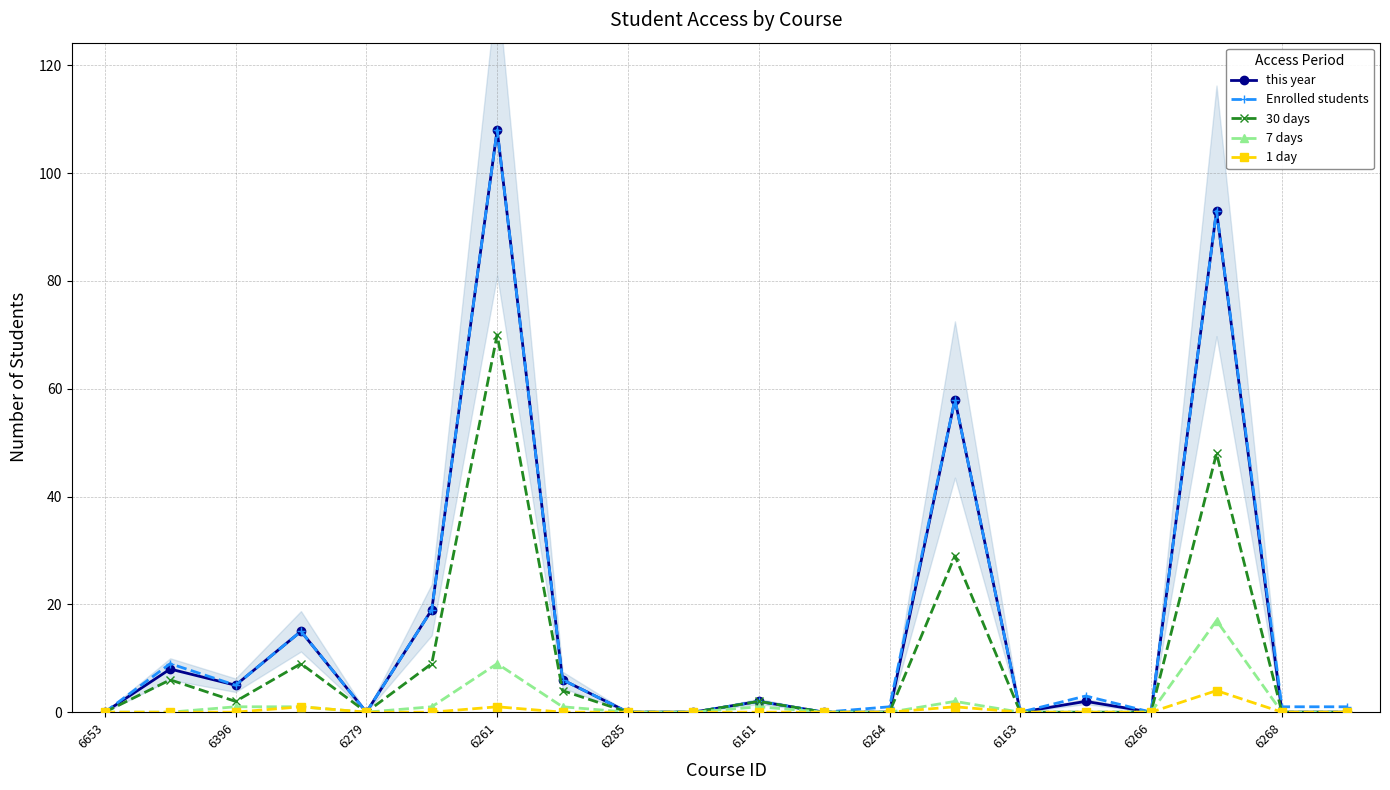

Is it true that 7 days equals 0 at 6285?

True